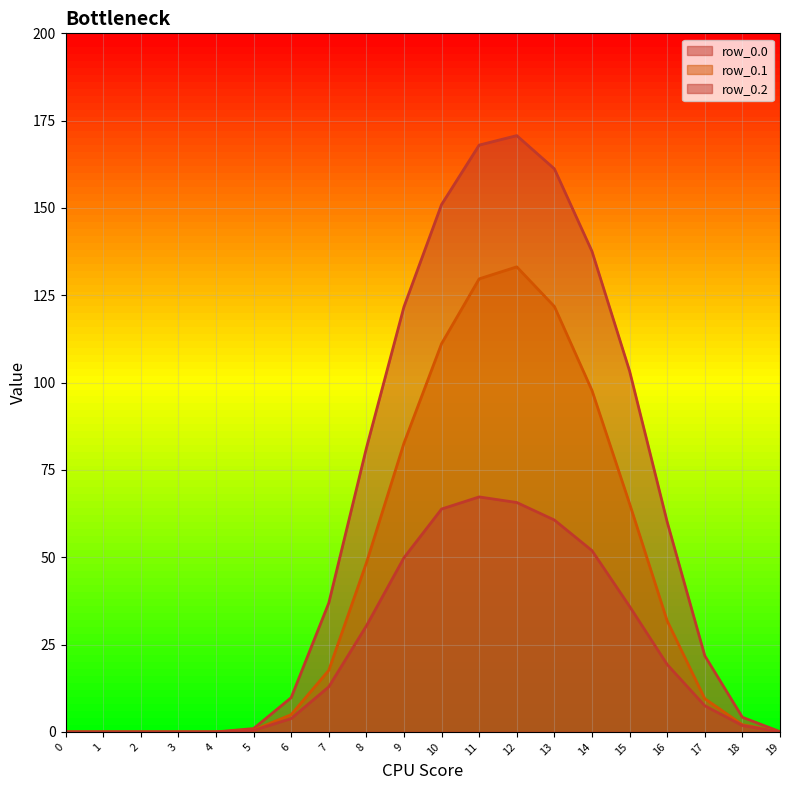

How many lines are shown in the chart?

3